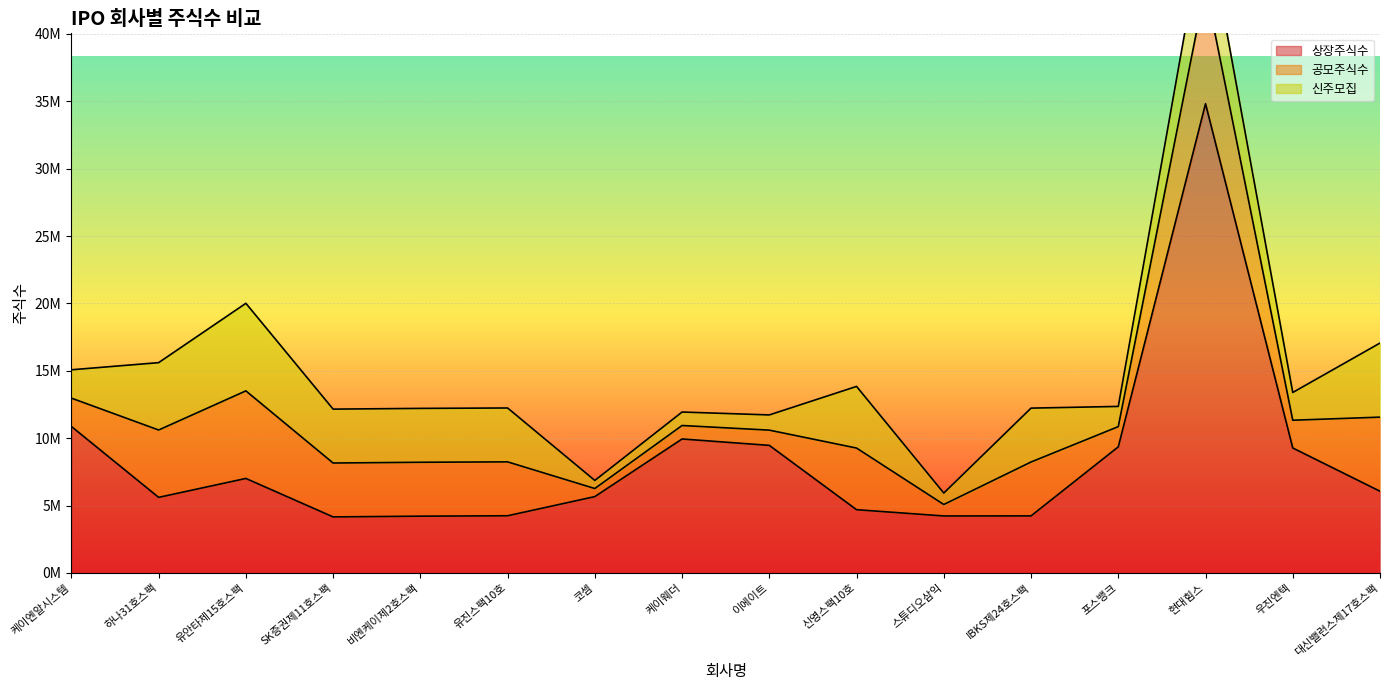

What is the label of the 8th point from the left?

케이웨더